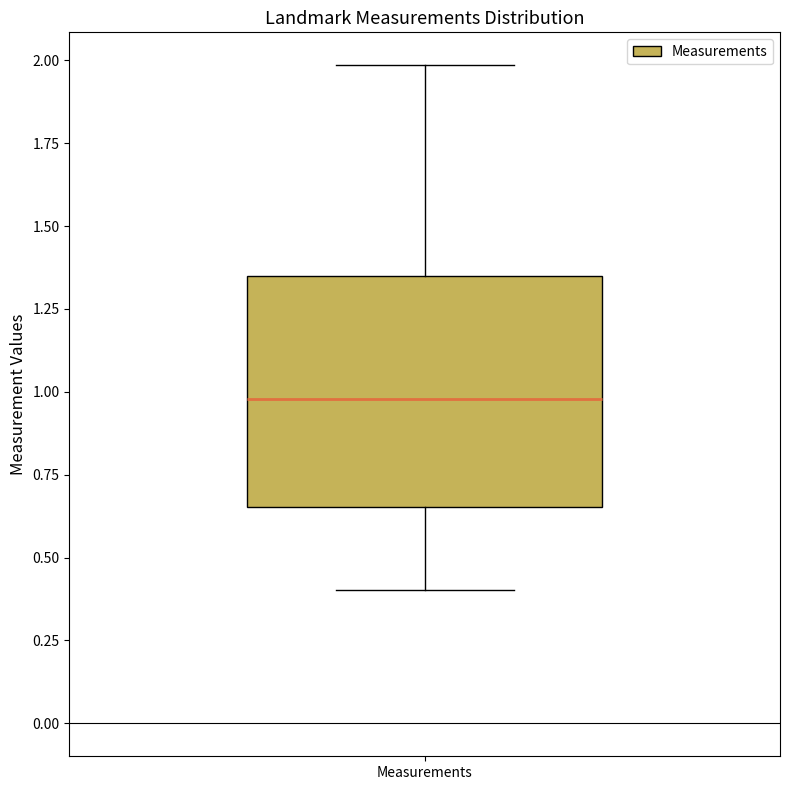

Read this box plot against the y-axis: the position of the median line, the range covered by the box, and the ends of both whiskers. The values are not printed on the chart, so give them approximately, as read against the axis.

median 1.00, box 0.65 to 1.35, whiskers 0.40 to 2.00